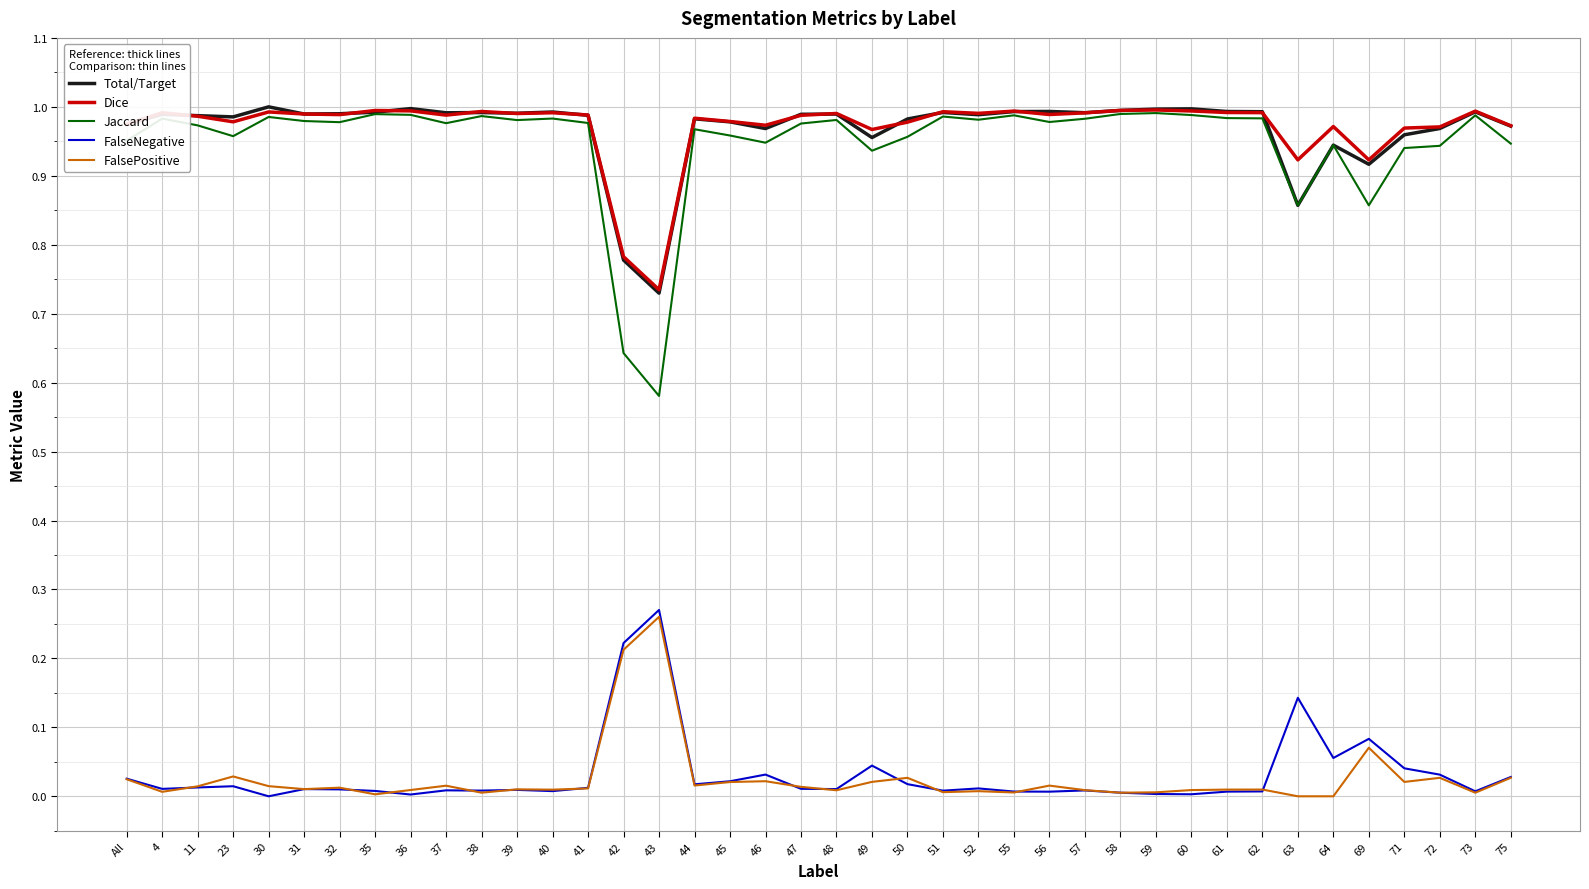

True or false: Jaccard and FalsePositive intersect in this chart.

False